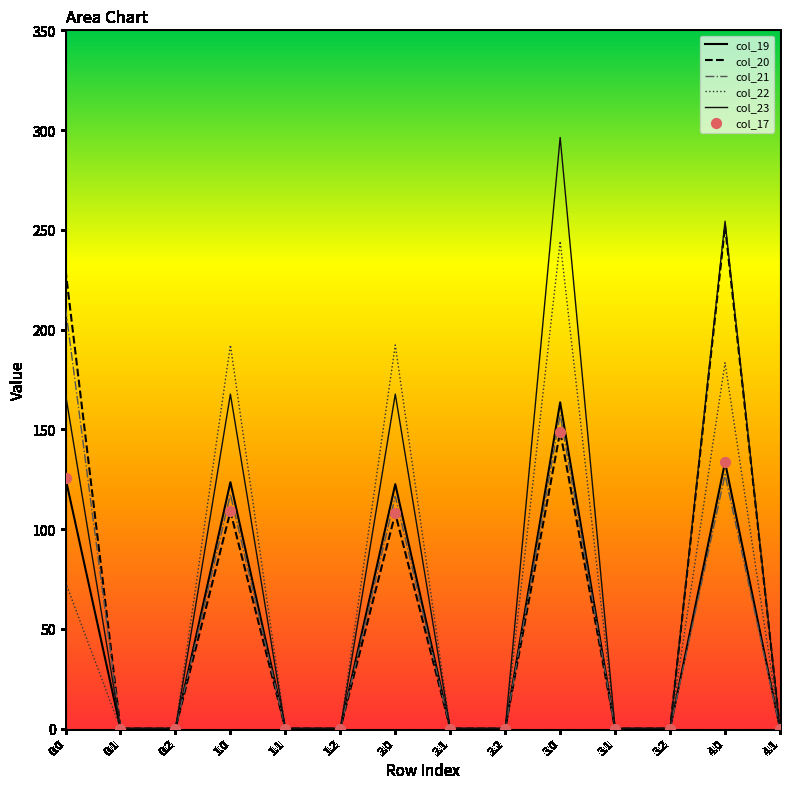

Which series has the widest spread of Y values?

col_23